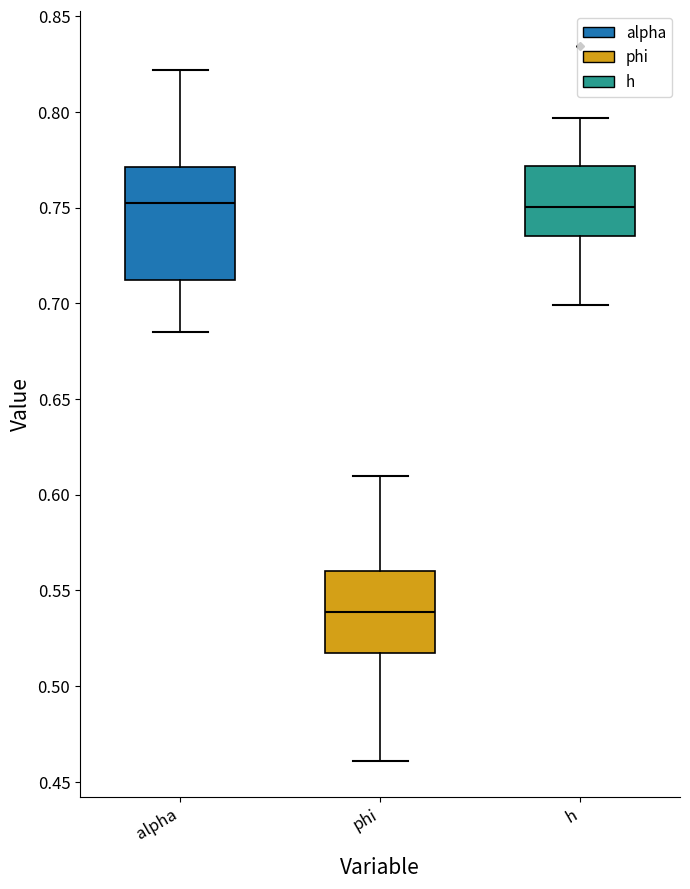

Reading left to right, read every box against the y-axis: the position of its median line, the range the box covers, and the ends of its whiskers. The values are not printed on the chart, so give them approximately, as read against the axis.

alpha: median 0.750, box 0.710 to 0.770, whiskers 0.685 to 0.820
phi: median 0.540, box 0.515 to 0.560, whiskers 0.460 to 0.610
h: median 0.750, box 0.735 to 0.770, whiskers 0.700 to 0.795